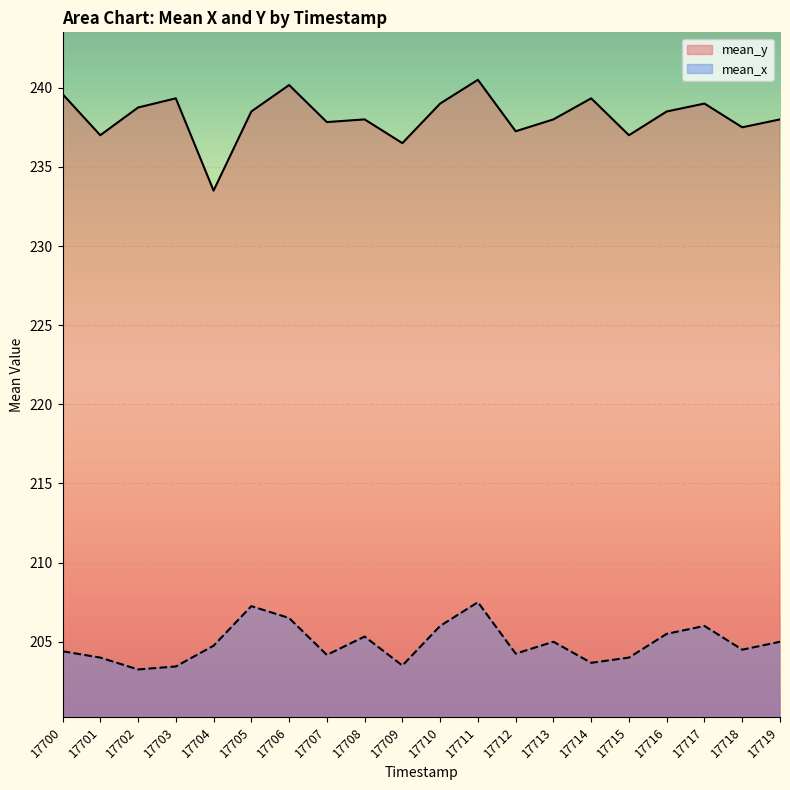

The value of mean_x at 17703 is 203.4. True or false?

True